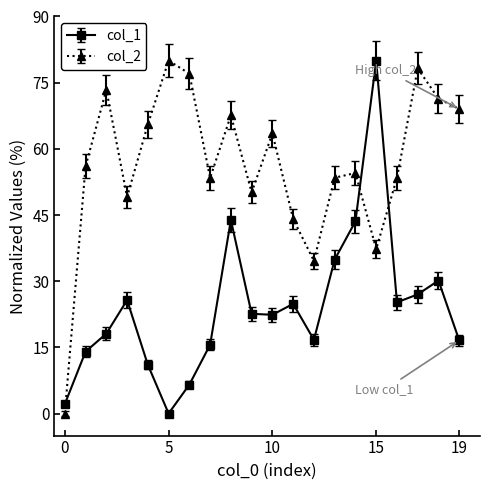

What is the difference between the second highest and minimum values in the col_2 series?

78.2